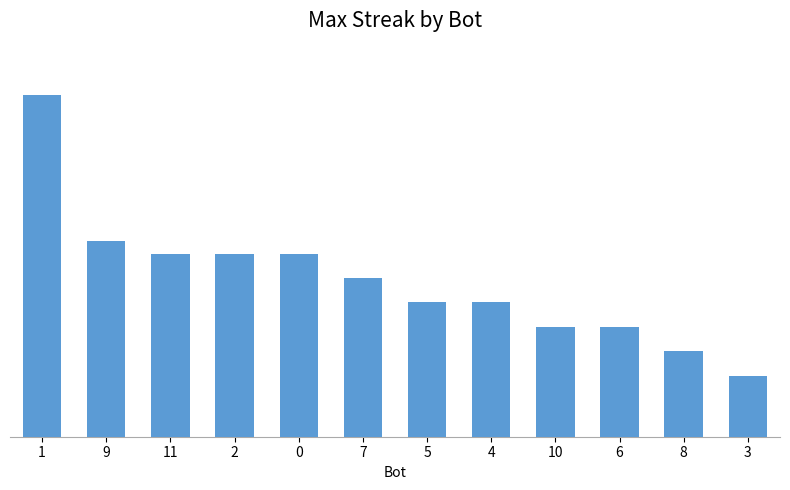

Between 4 and 9, which is larger?

9